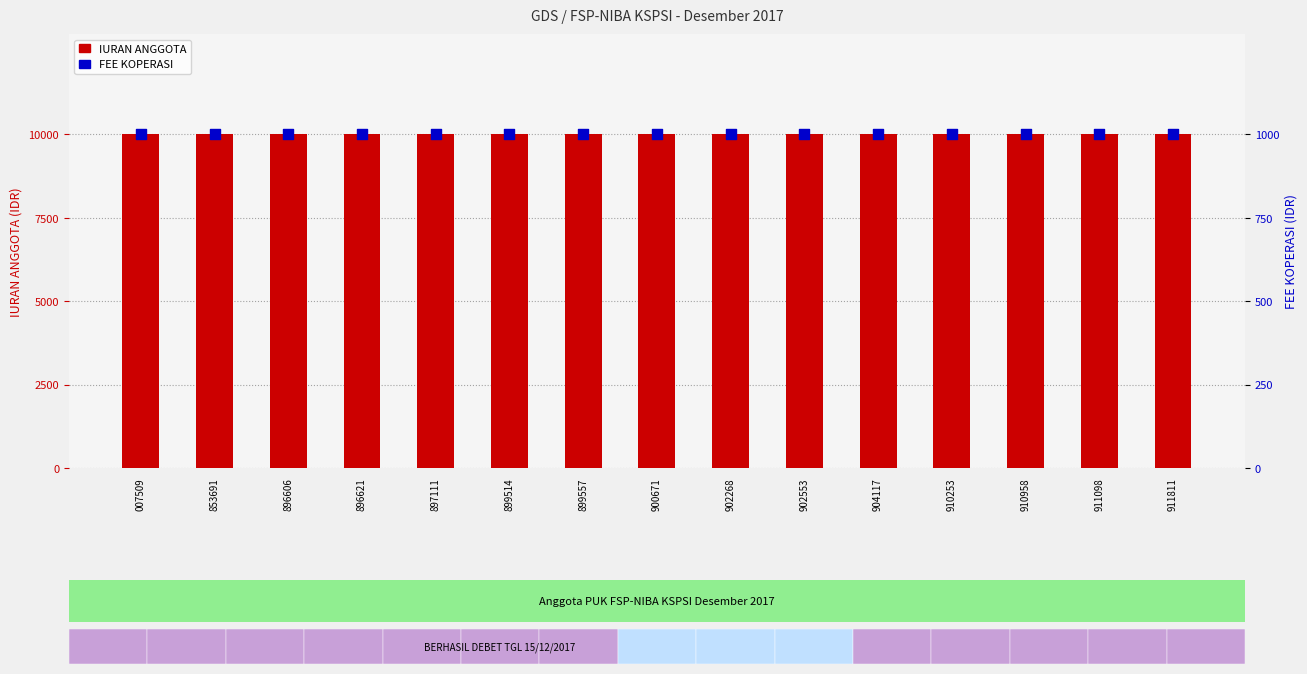

Is the value of FEE KOPERASI at 853691 greater than the value of IURAN ANGGOTA at 902268?

No